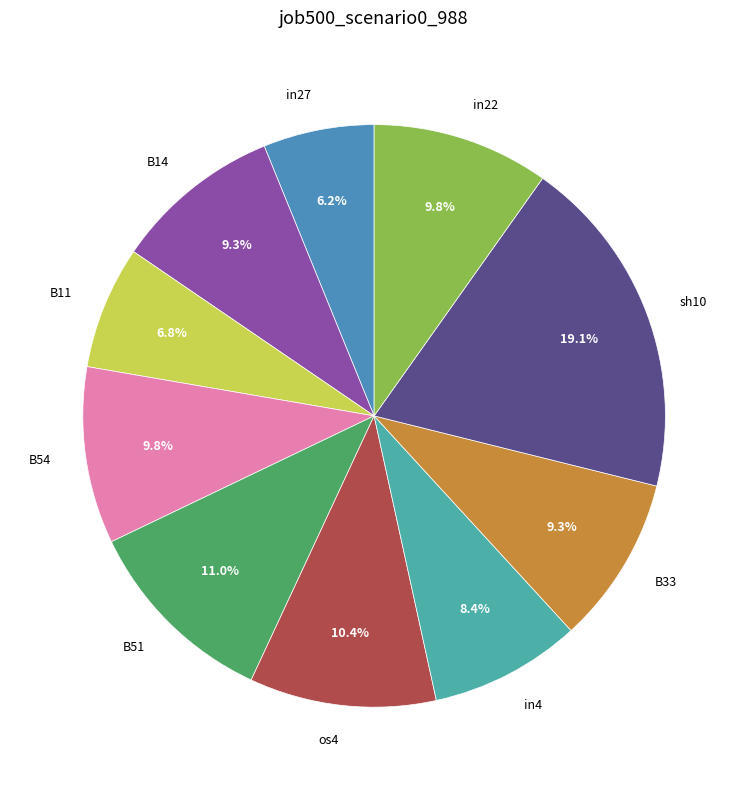

What percentage is the in22 slice, to the nearest percent?

10%